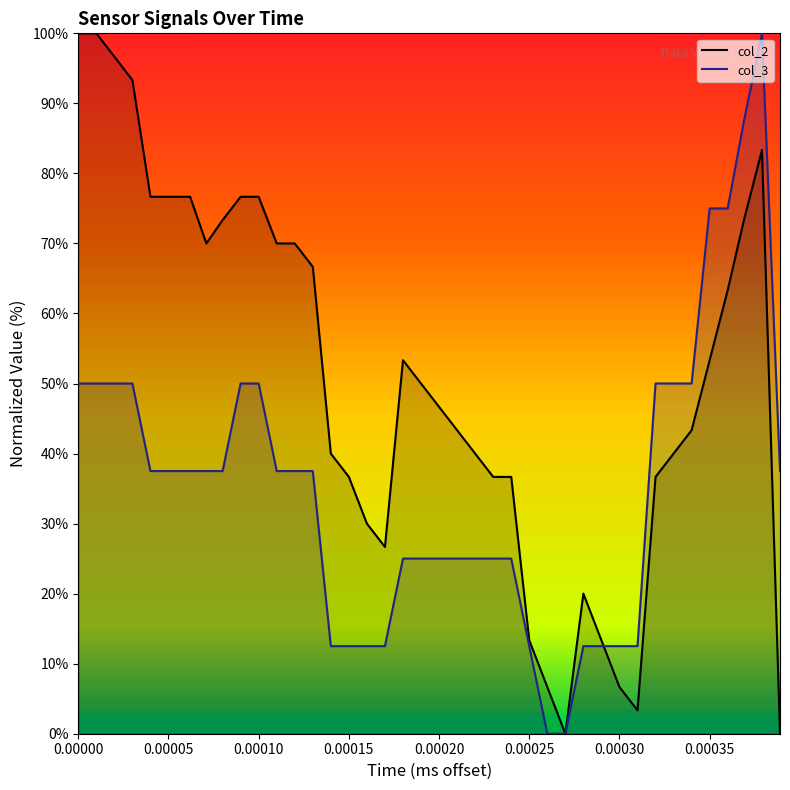

Which series has the widest spread of values?

col_2 line